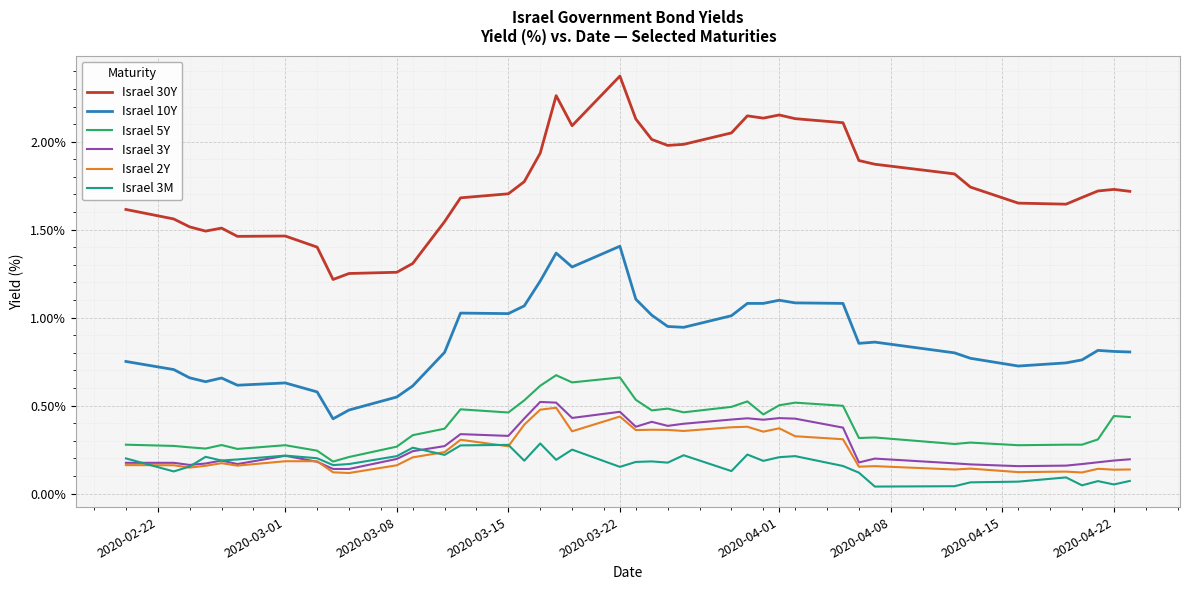

What are all the series names shown in the legend?

Israel 30Y, Israel 10Y, Israel 5Y, Israel 3Y, Israel 2Y, Israel 3M